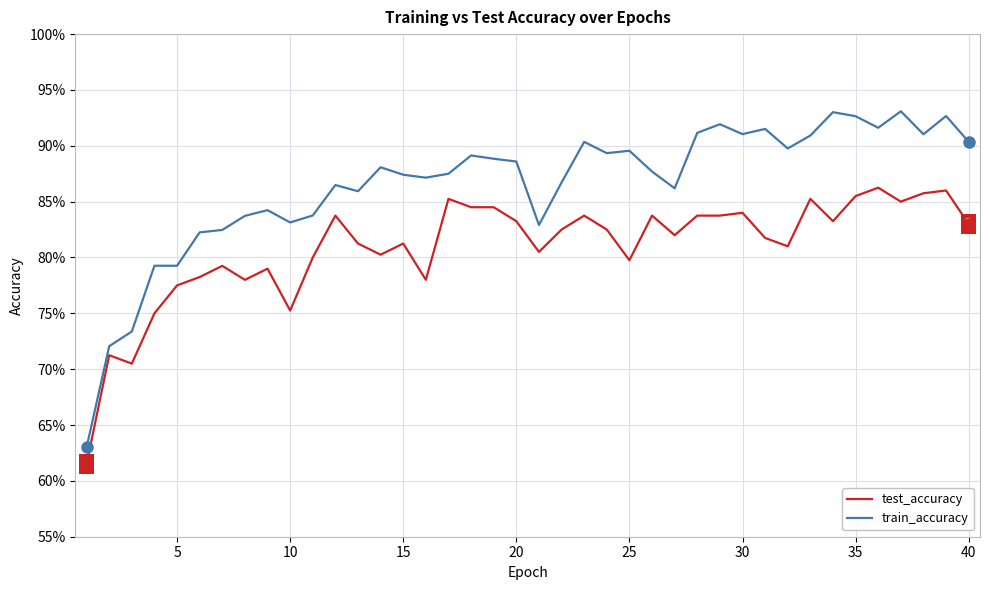

Does the chart display data point markers on the line(s)?

No